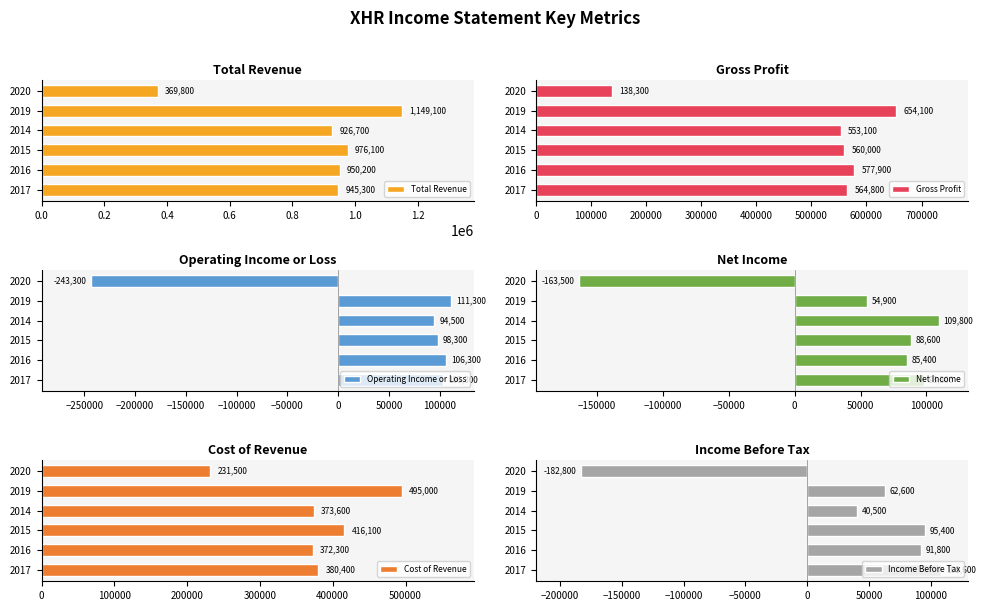

True or false: Income Before Tax has a value of 12619 at 2019.

False